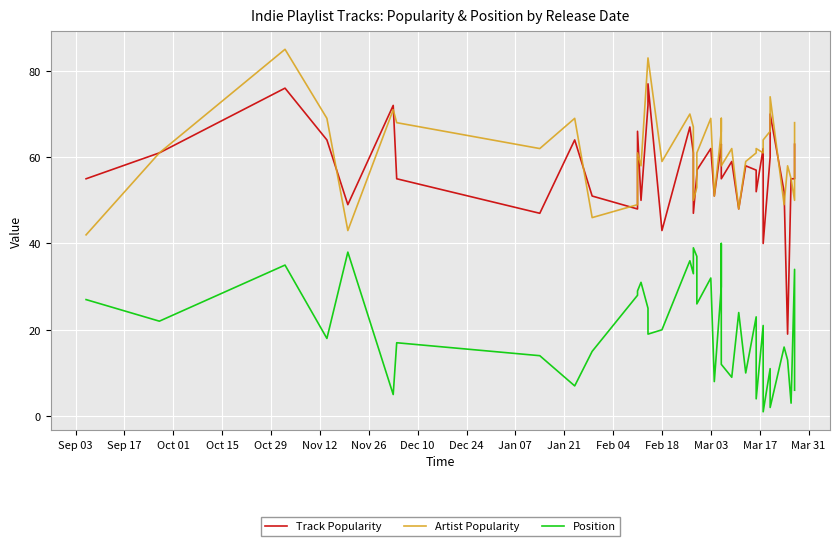

Is it true that Track Popularity equals 62 at Mar 03?

True